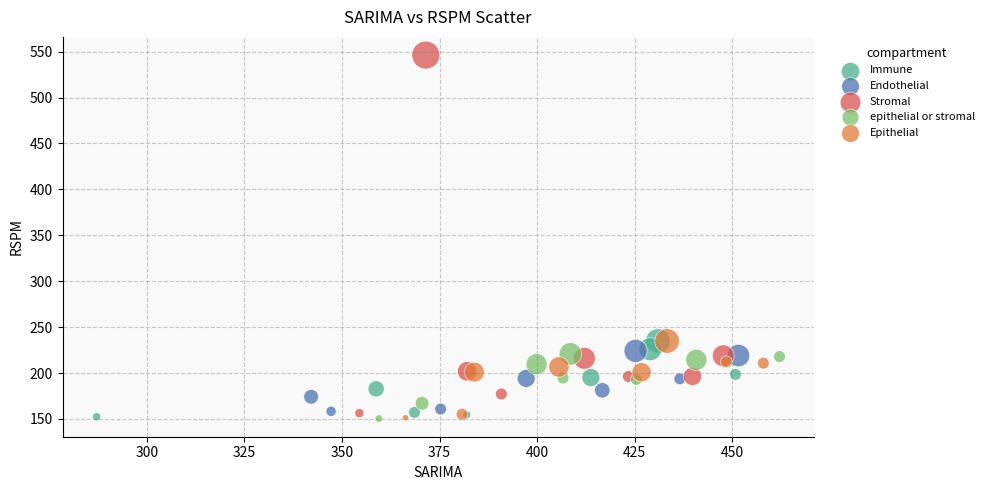

What are all the series names shown in the legend?

Immune, Endothelial, Stromal, epithelial or stromal, Epithelial